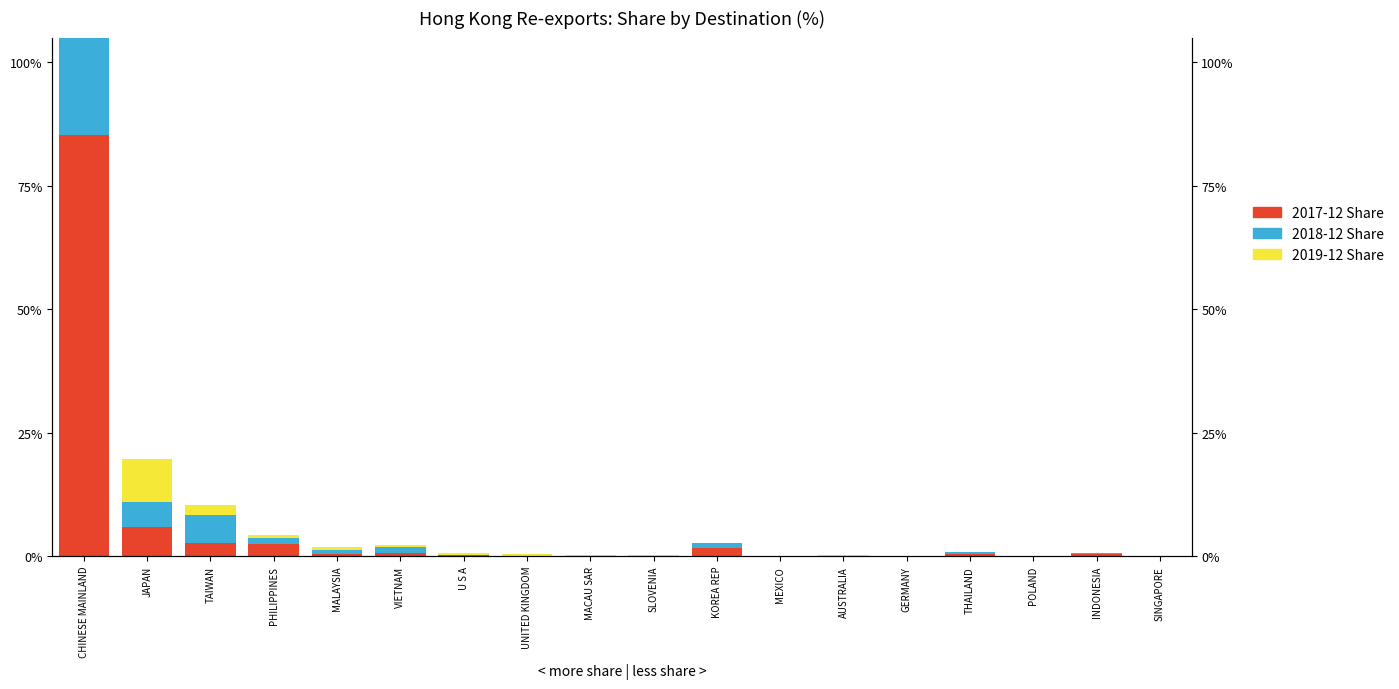

At how many categories does at least one series exceed 36?

1